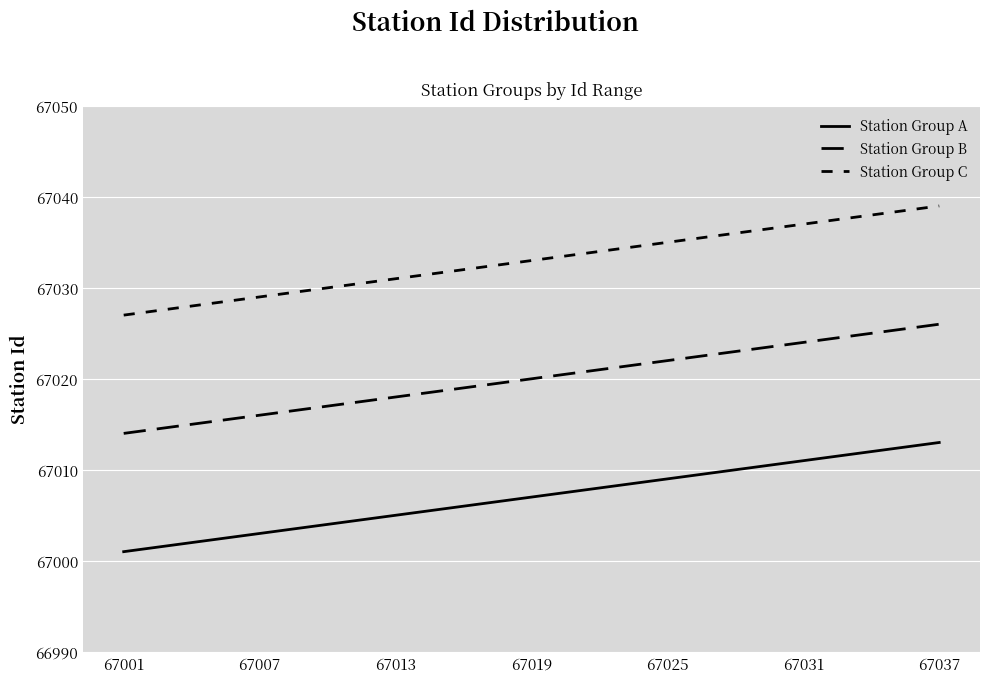

True or false: Station Group B and Station Group A intersect in this chart.

False